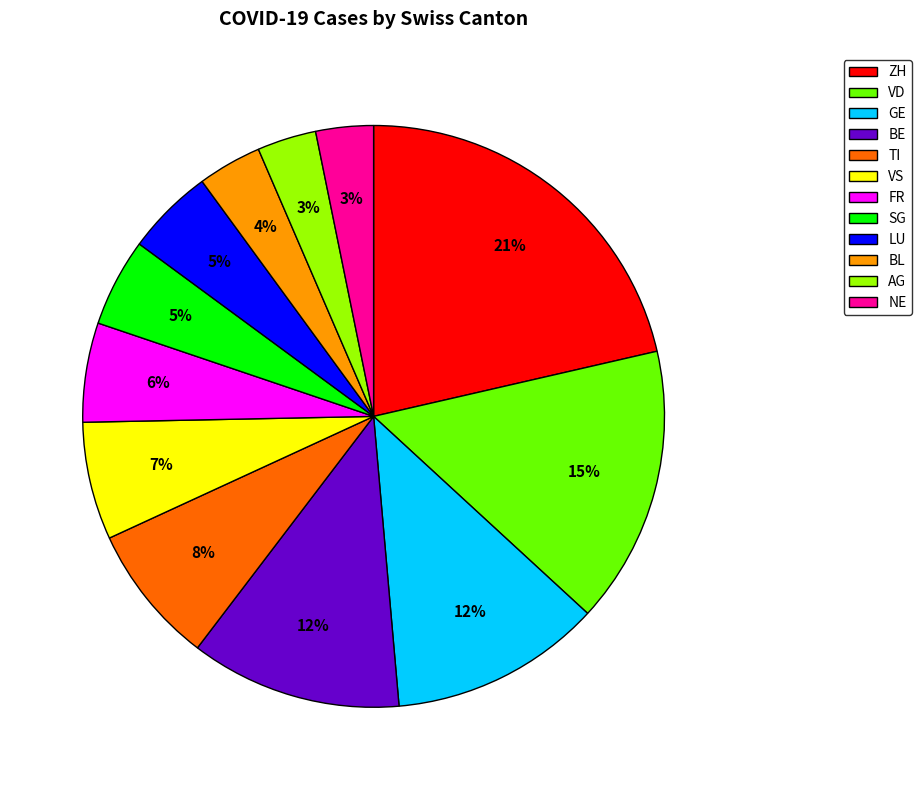

How many slices are in this pie chart?

12